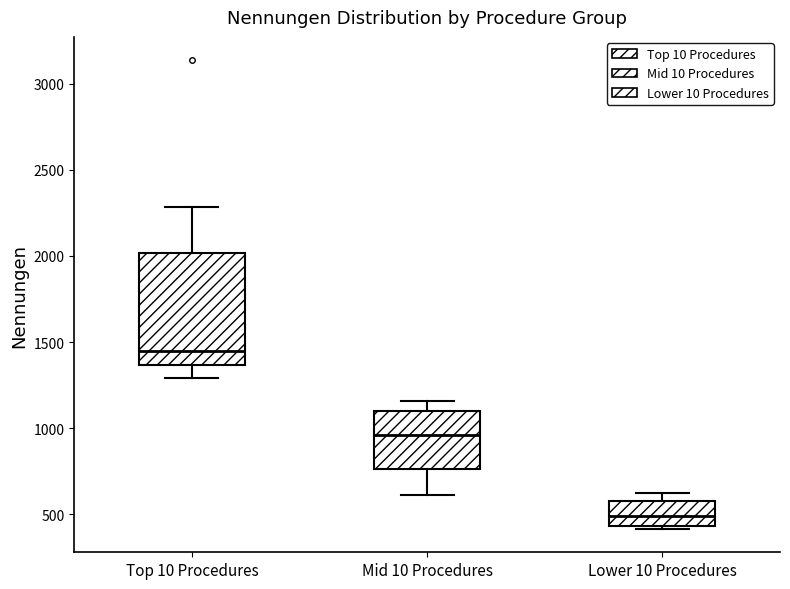

Which box has the lowest median line?

Lower 10 Procedures